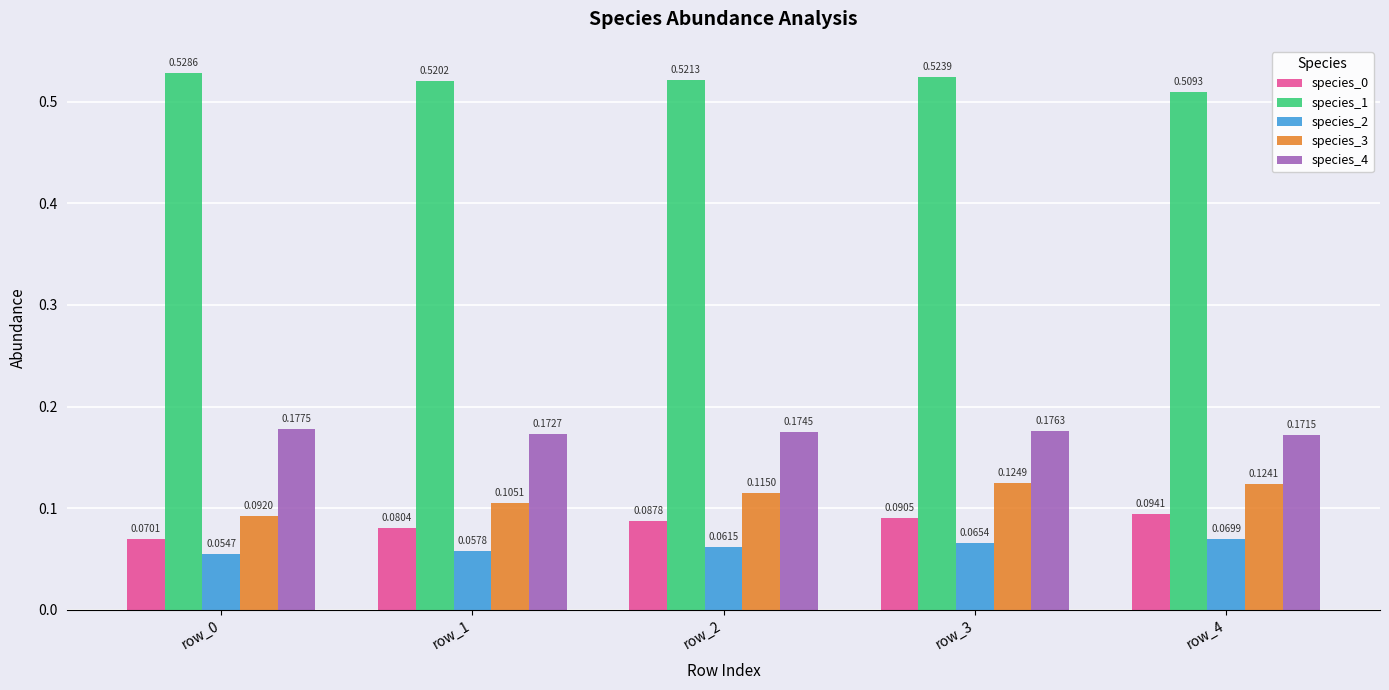

List the series in order of their peak value, highest first.

species_1, species_4, species_3, species_0, species_2